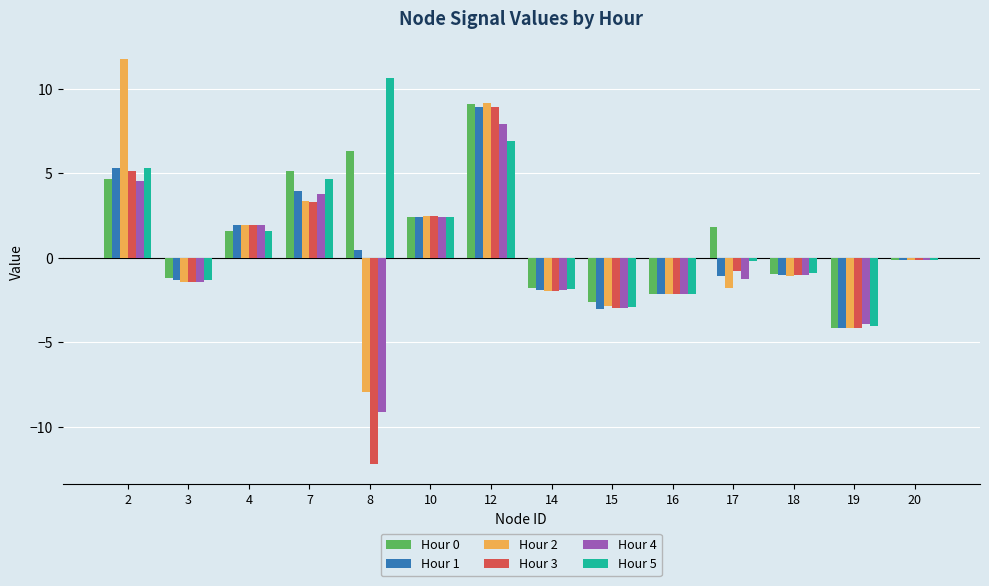

The value of Hour 4 at 7 is 3.7. True or false?

True